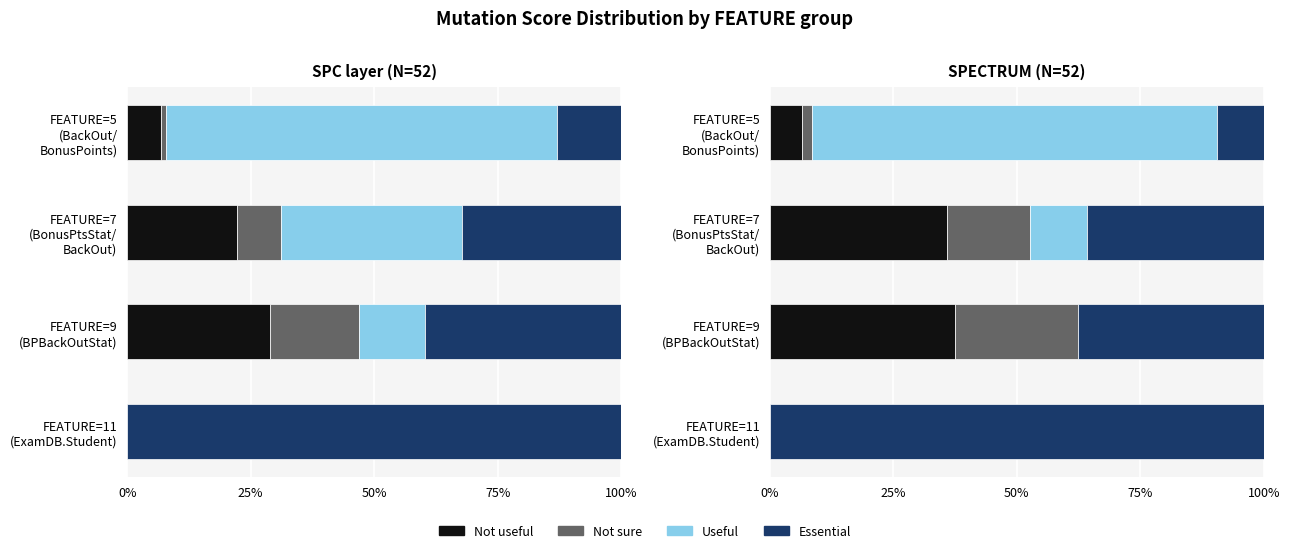

The Essential series shows 16.3 at FEATURE=5 (BackOut/ BonusPoints). True or false?

False